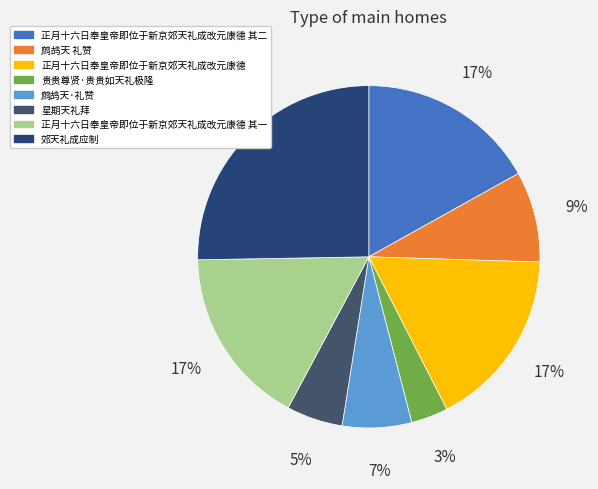

How many slices are in this pie chart?

8